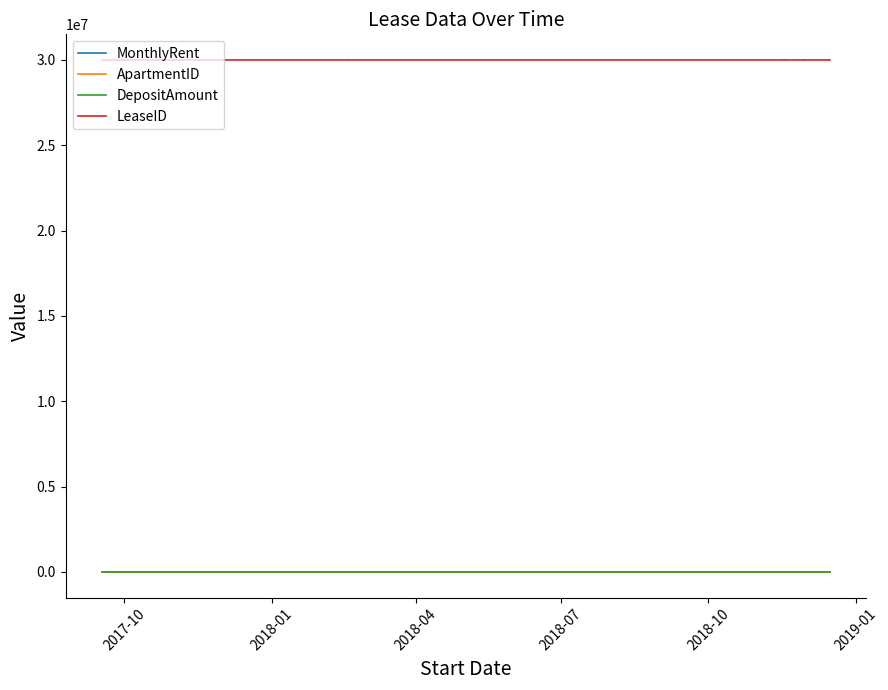

What are all the series names shown in the legend?

MonthlyRent, ApartmentID, DepositAmount, LeaseID